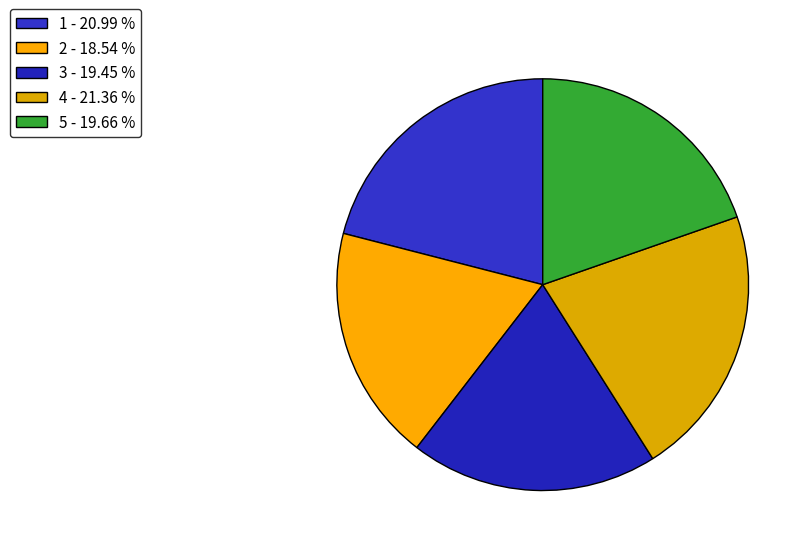

Which slice is the smallest?

2